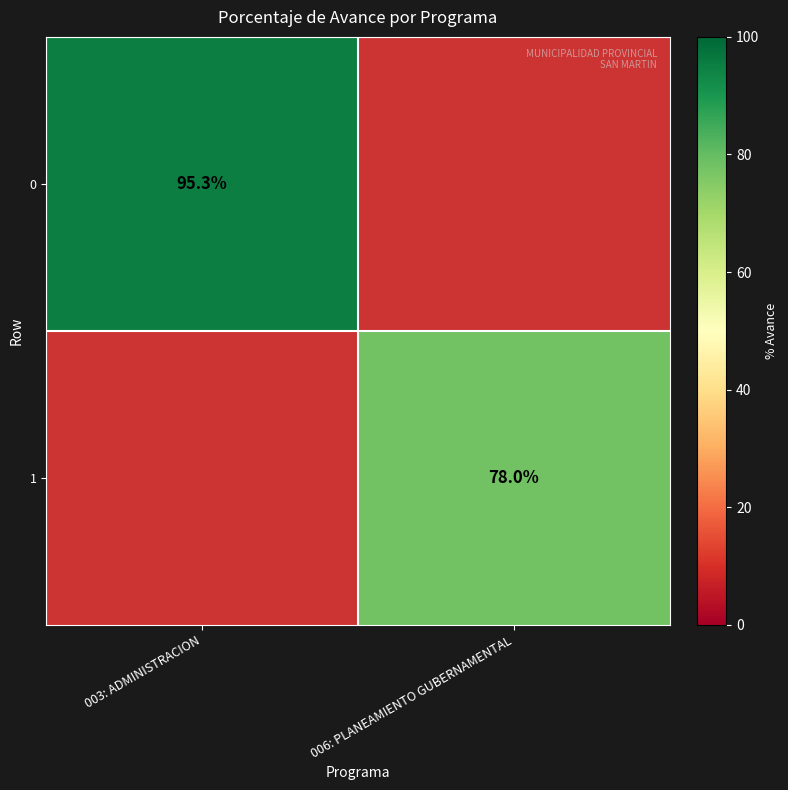

True or false: 1 has a value of 21.4 at 006: PLANEAMIENTO GUBERNAMENTAL.

False